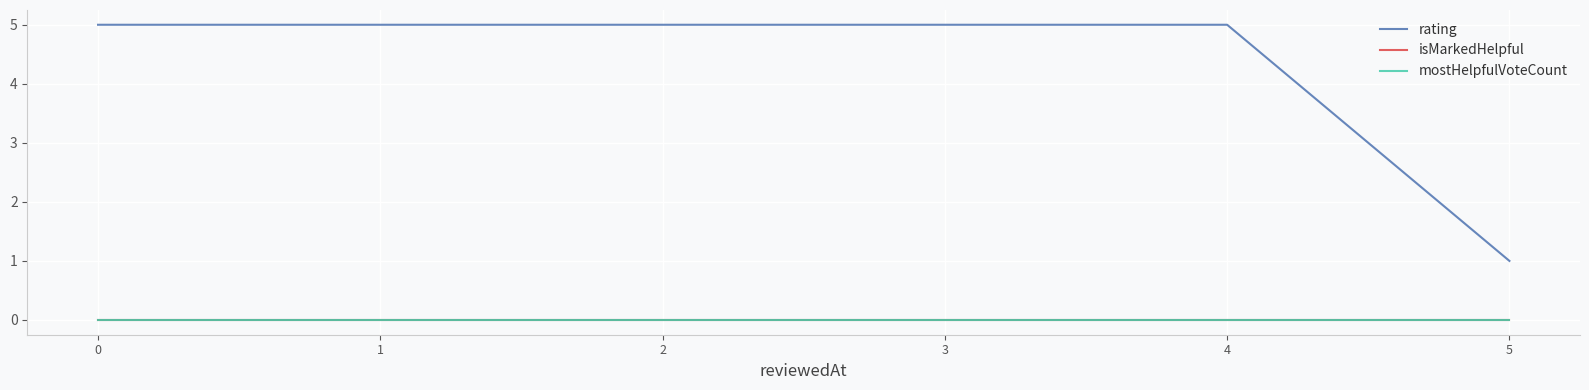

The value of rating at 1 is 9. True or false?

False